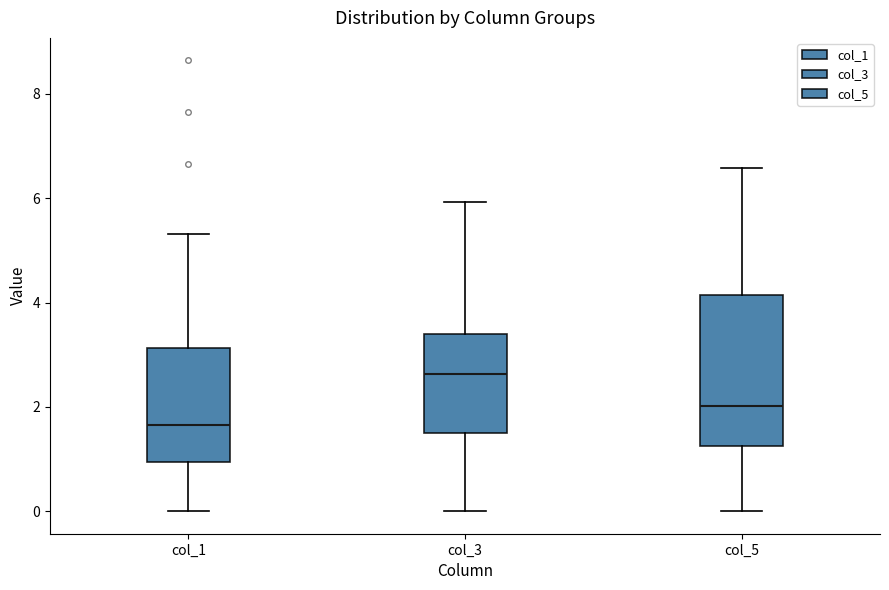

Reading left to right, transcribe this box plot: for each box, give where its median line is, the range the box spans, and where its two whiskers end, as read against the y-axis. The values are not printed on the chart, so give them approximately, as read against the axis.

col_1: median 1.6, box 1.0 to 3.2, whiskers 0.0 to 5.4
col_3: median 2.6, box 1.6 to 3.4, whiskers 0.0 to 6.0
col_5: median 2.0, box 1.2 to 4.2, whiskers 0.0 to 6.6